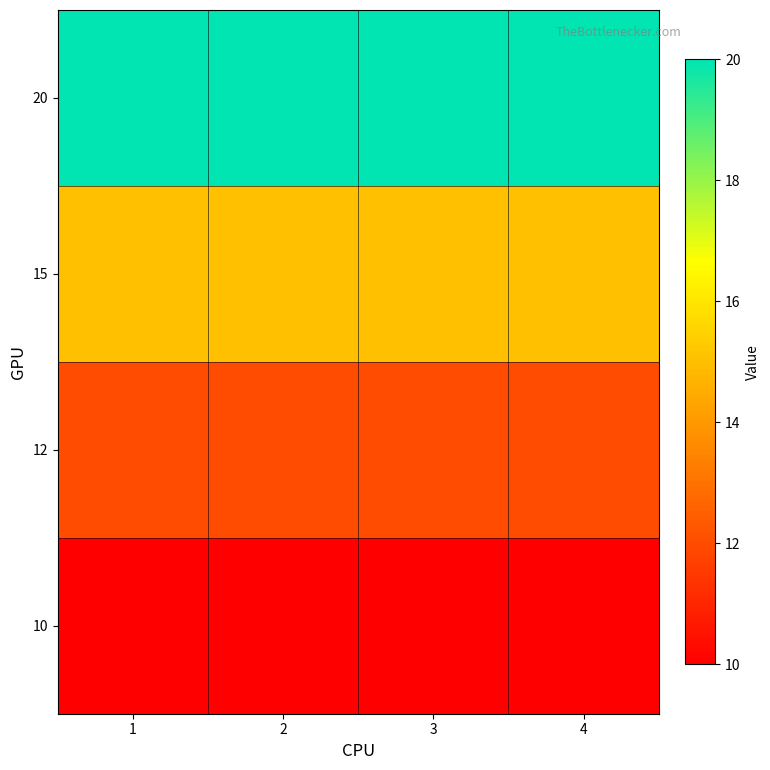

At which category is the sum across all series the highest?

1